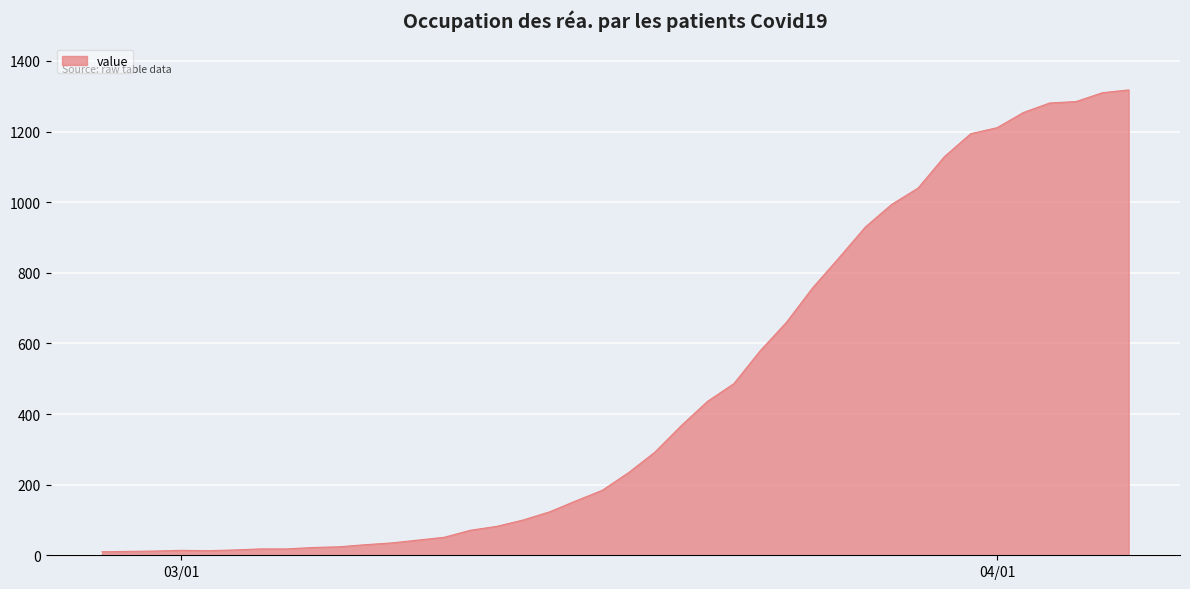

How many lines are shown in the chart?

1